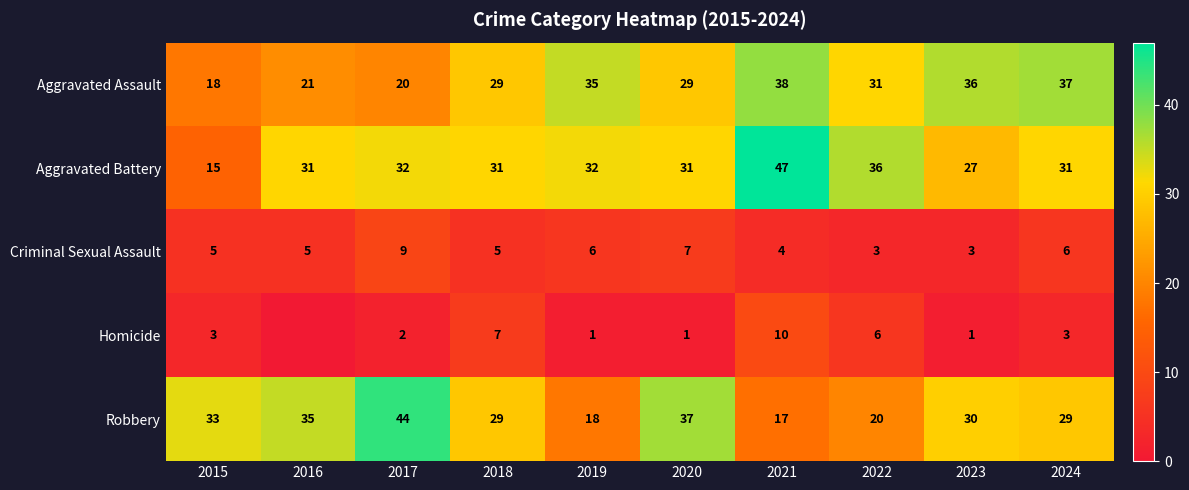

What value does the Aggravated Battery series have at 2021?

47